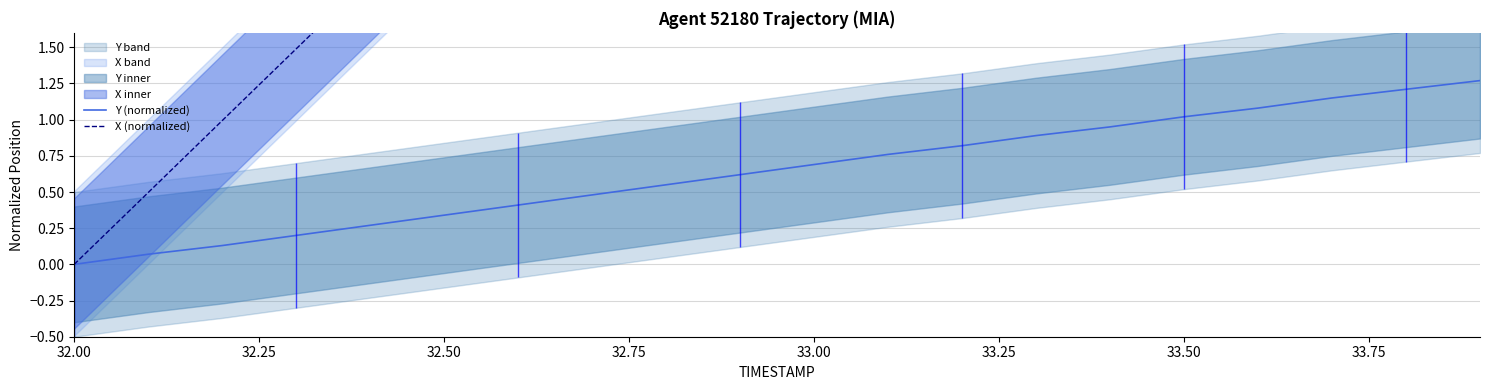

What is the maximum value shown in the chart?

9.4